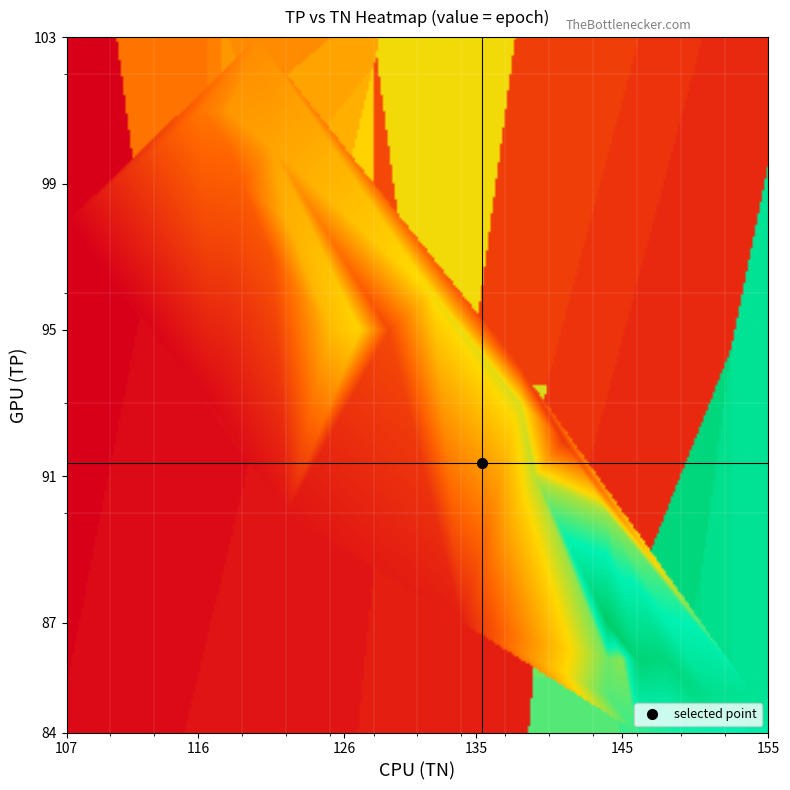

What is the lowest value of the tp_vals series?

84